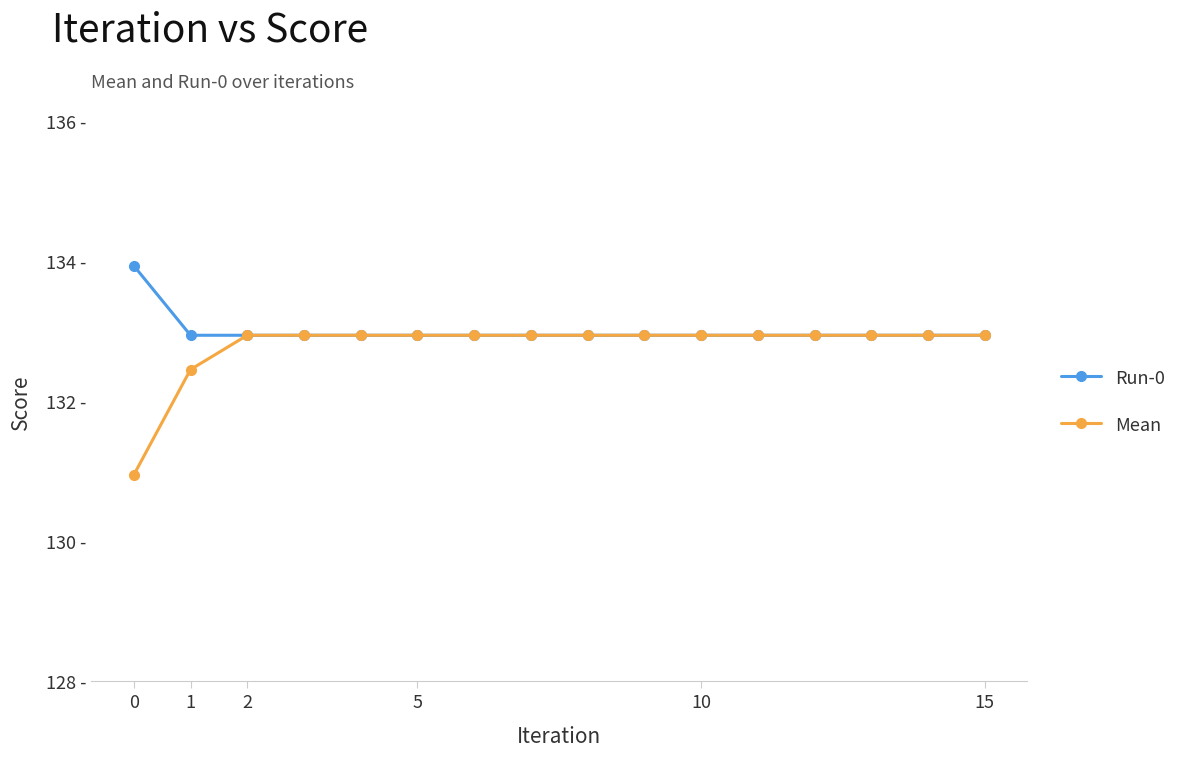

What are all the series names shown in the legend?

Run-0, Mean